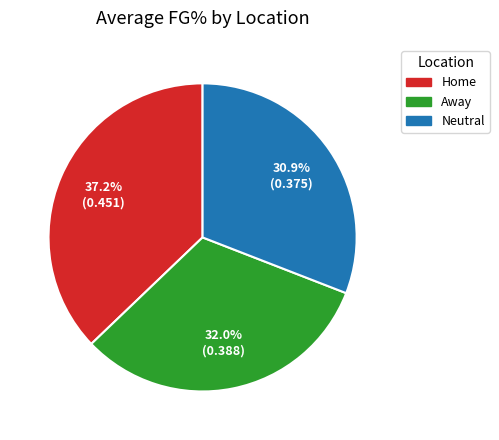

Rank the categories by value from highest to lowest.

Home, Away, Neutral